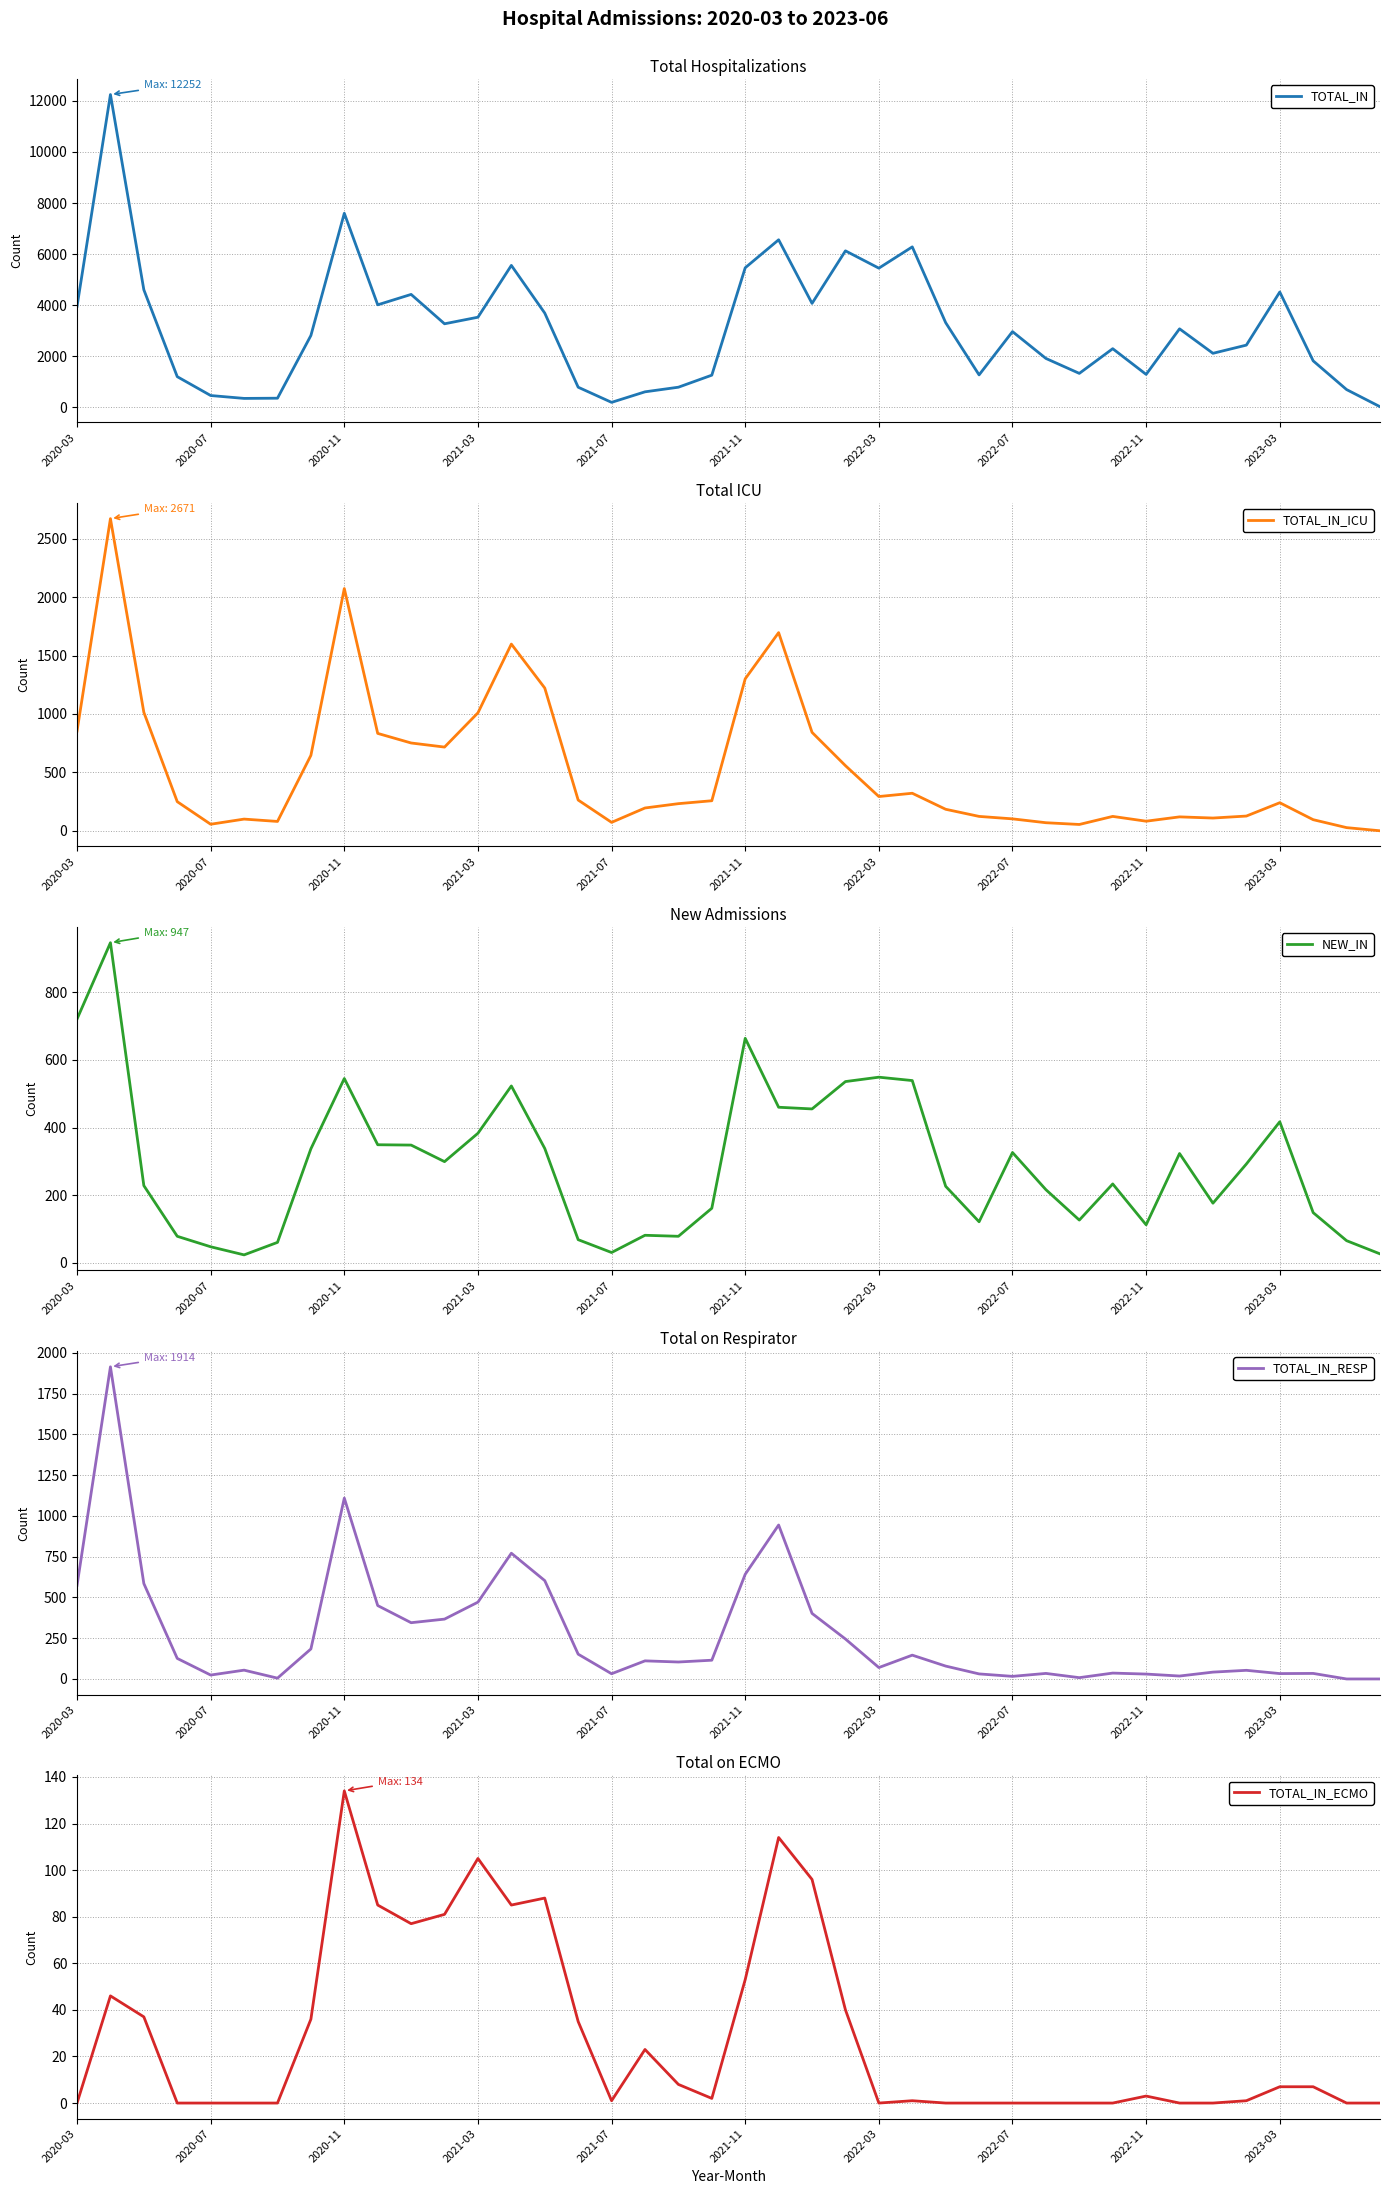

What is the maximum value for TOTAL_IN?

12252